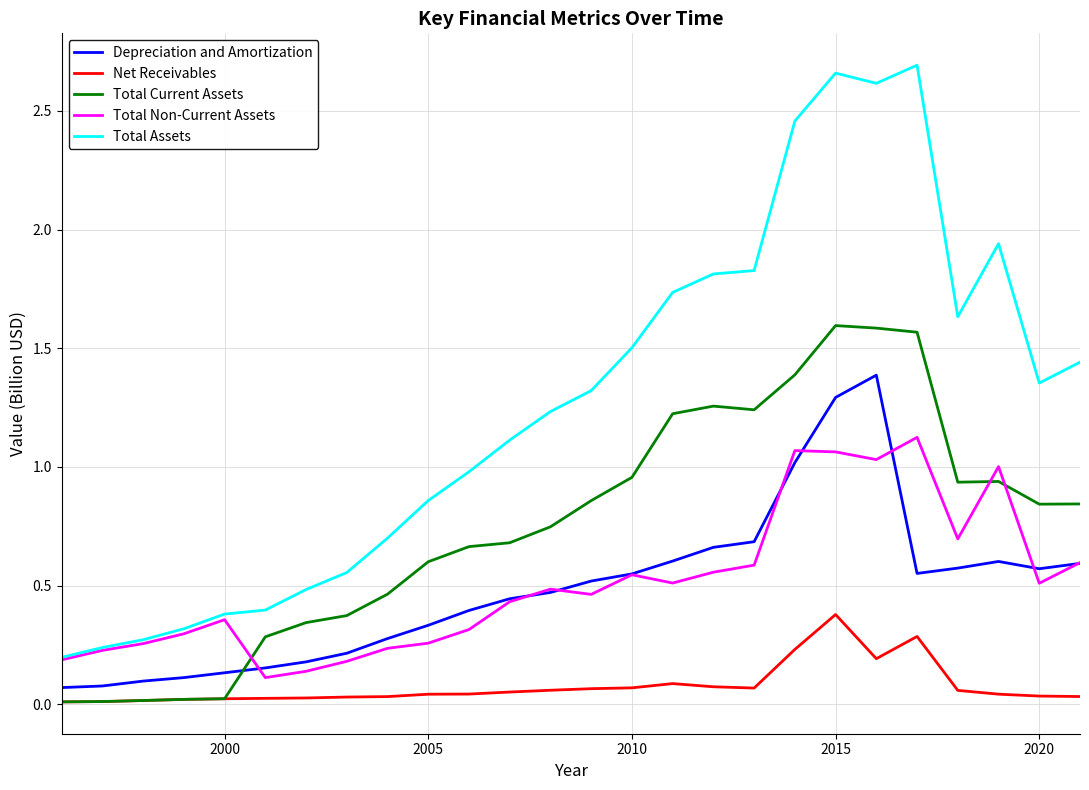

Rank the series by their maximum value, from lowest to highest.

Net Receivables, Total Non-Current Assets, Depreciation and Amortization, Total Current Assets, Total Assets